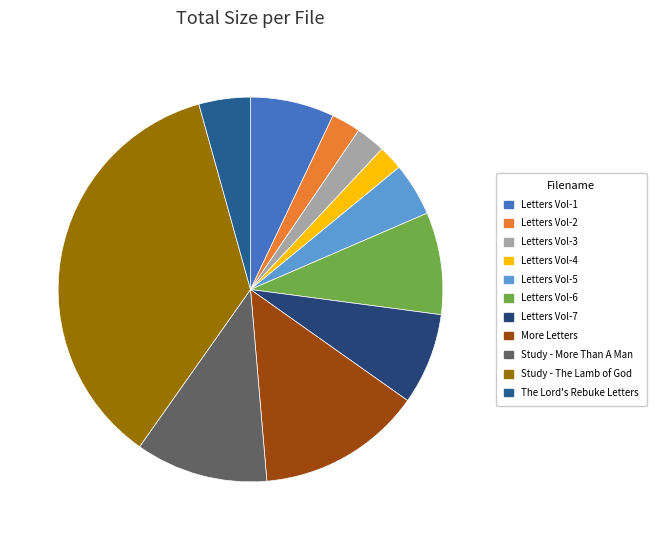

How many segments does this pie chart have?

11